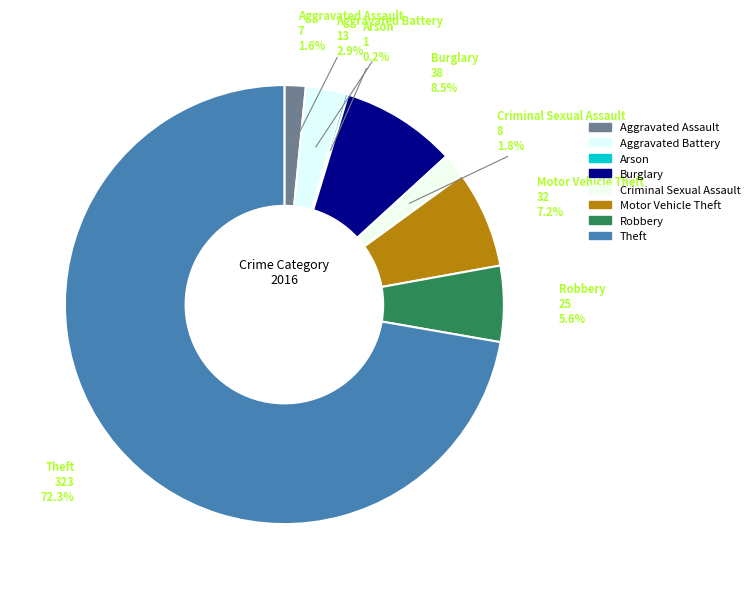

What is the ratio of the value at Arson to the value at Aggravated Assault?

0.1